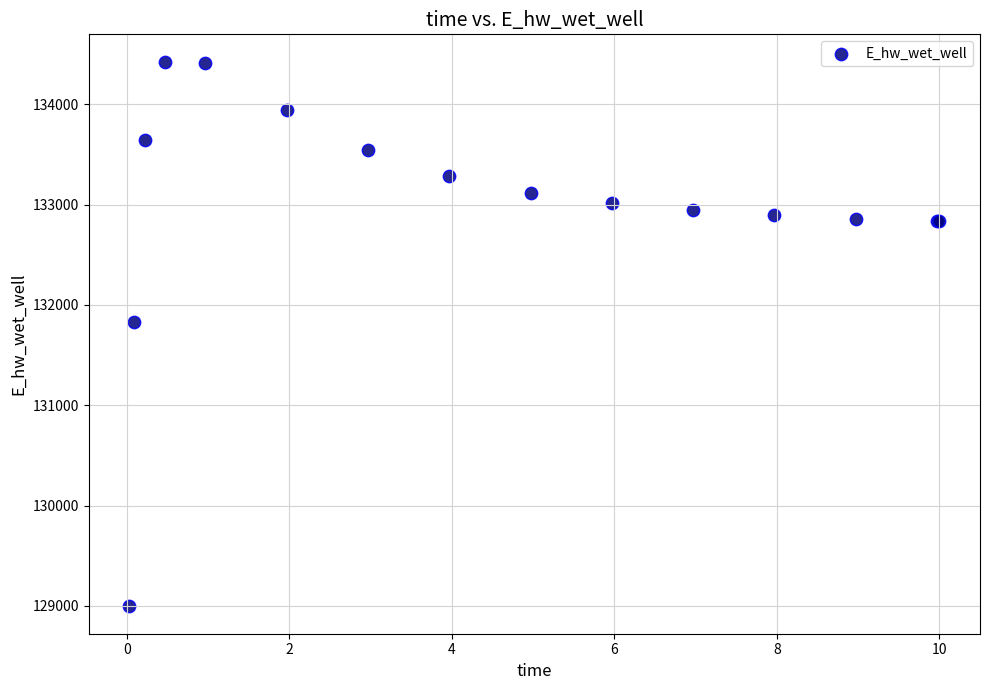

What Y value in the scatter plot is closest to 131709?

131827.2